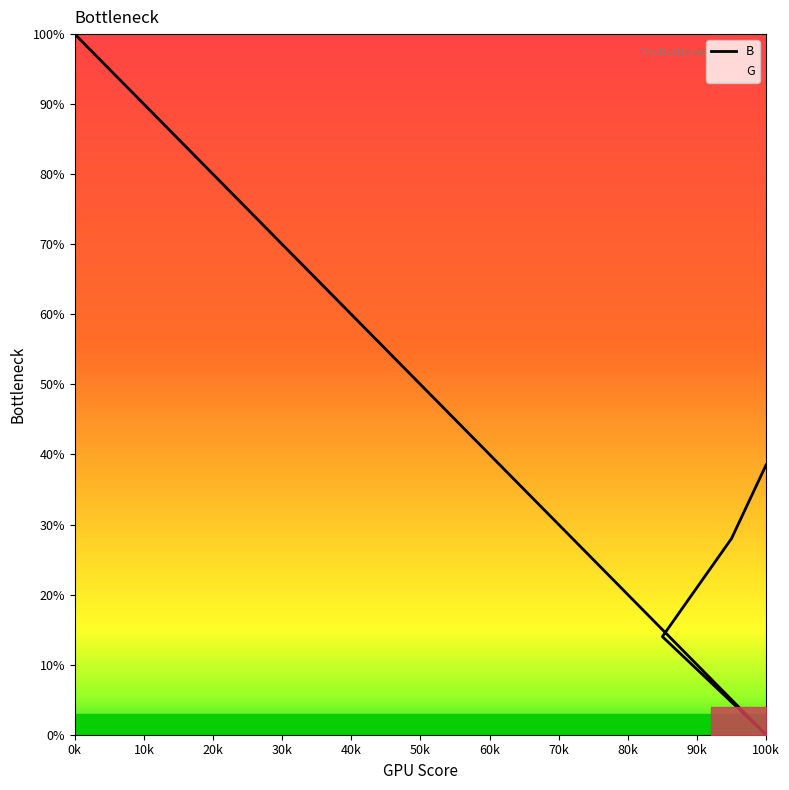

What is the value of the 15th point from the left?

6.7